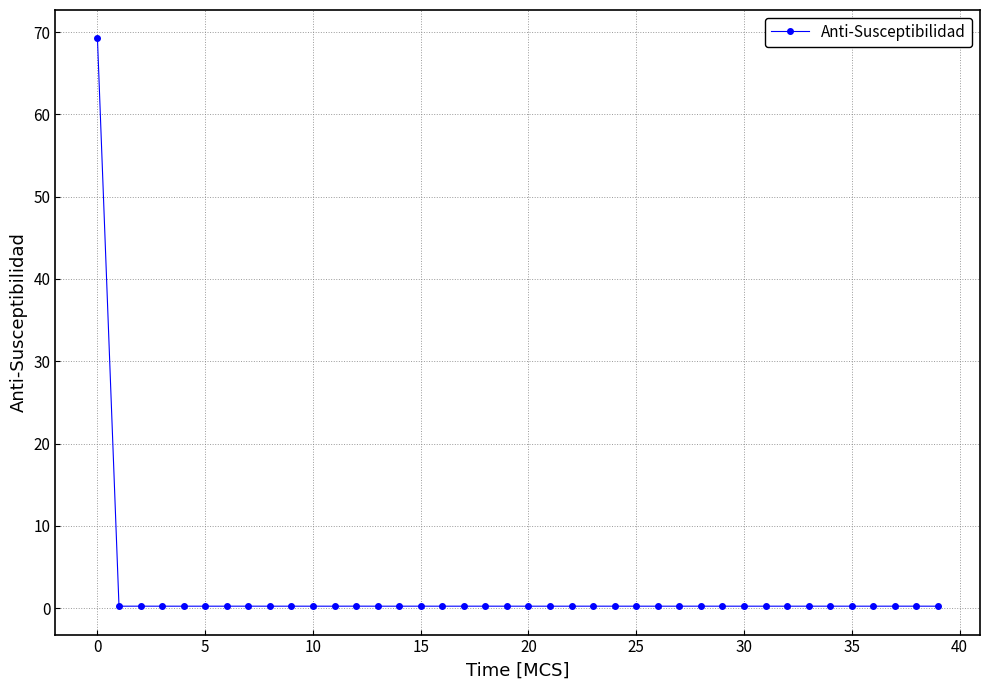

True or false: there are more than 1 points higher than both neighbors.

True